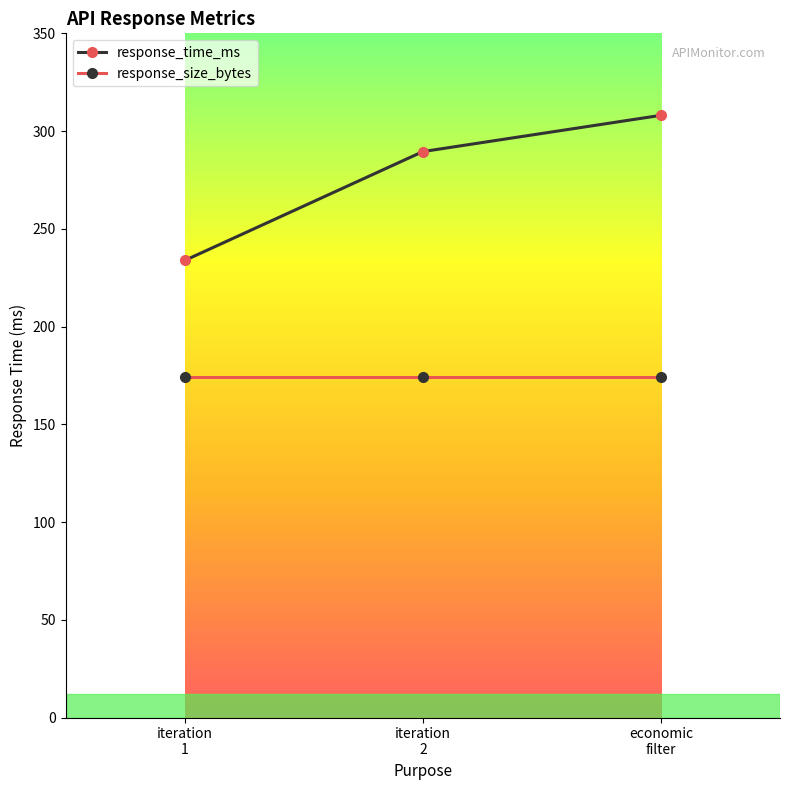

What position from the left is economic
filter?

3